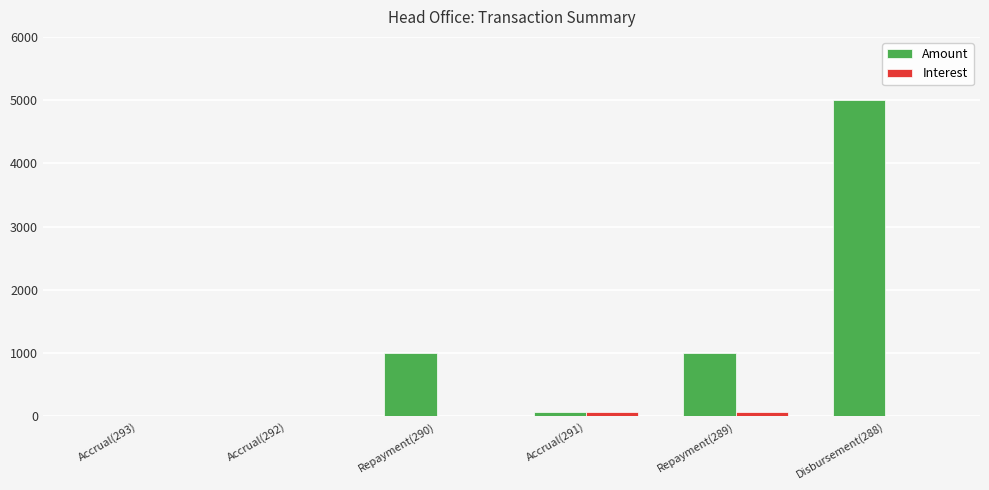

True or false: Interest has a value of 6.7 at Repayment(290).

True